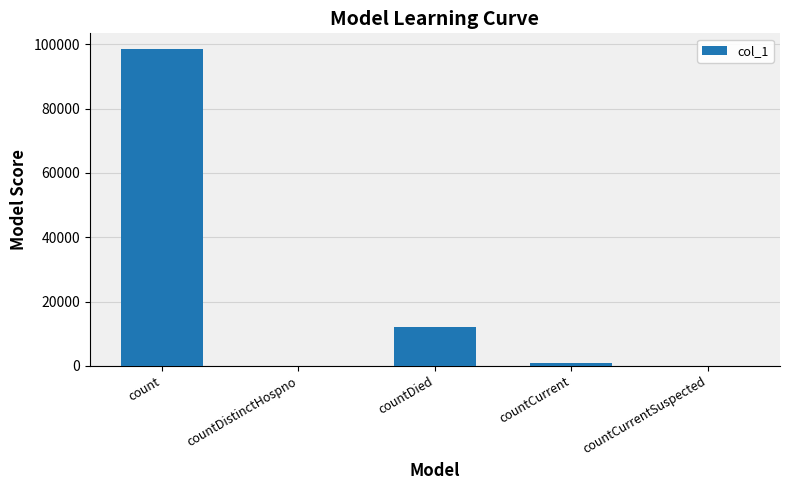

What is the change in value from countDistinctHospno to countDied?

+12120